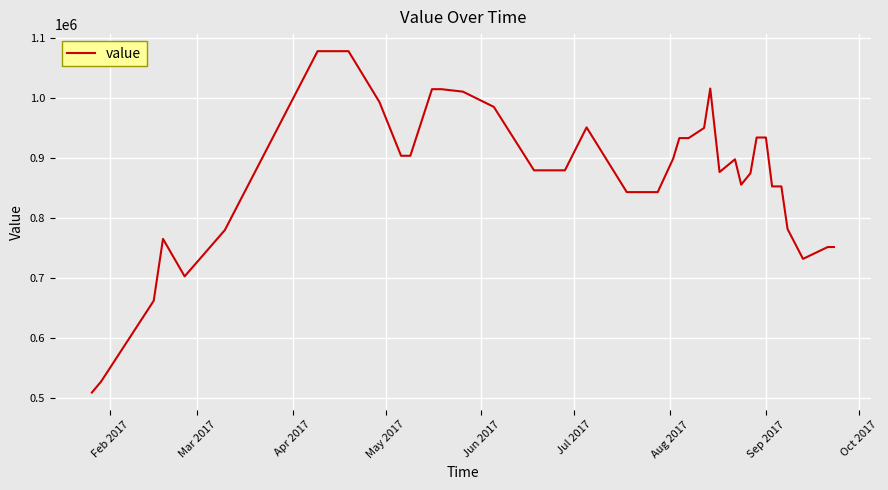

What is the difference between the maximum and minimum values?

568716.7